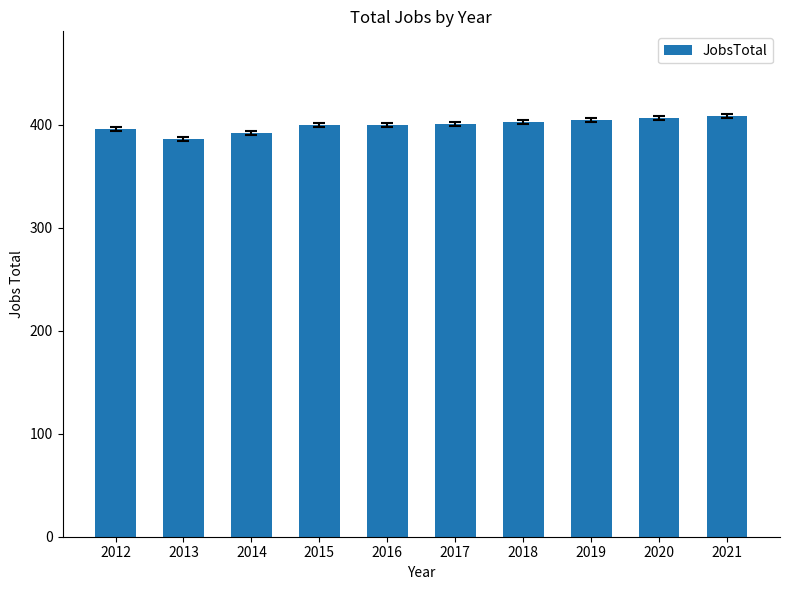

Approximately how many times larger is the value at 2018 compared to 2021?

1.0